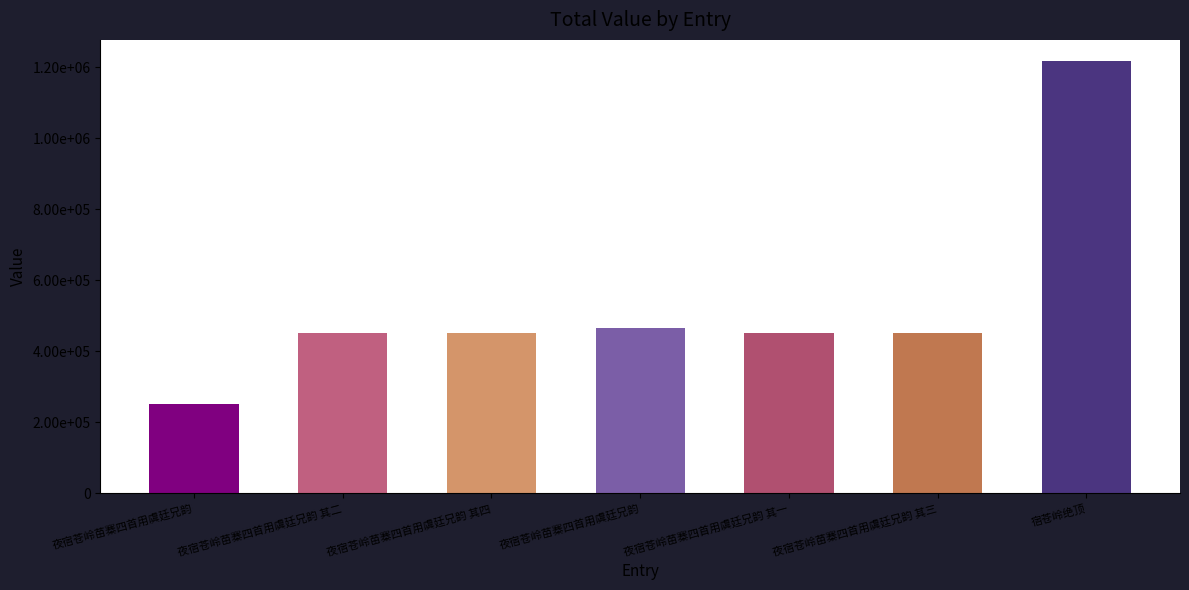

List the labels in order of value, smallest first.

夜宿苍岭苗寨四首用虞廷兄韵, 夜宿苍岭苗寨四首用虞廷兄韵 其一, 夜宿苍岭苗寨四首用虞廷兄韵 其二, 夜宿苍岭苗寨四首用虞廷兄韵 其三, 夜宿苍岭苗寨四首用虞廷兄韵 其四, 夜宿苍岭苗寨四首用虞廷兄韵, 宿苍岭绝顶